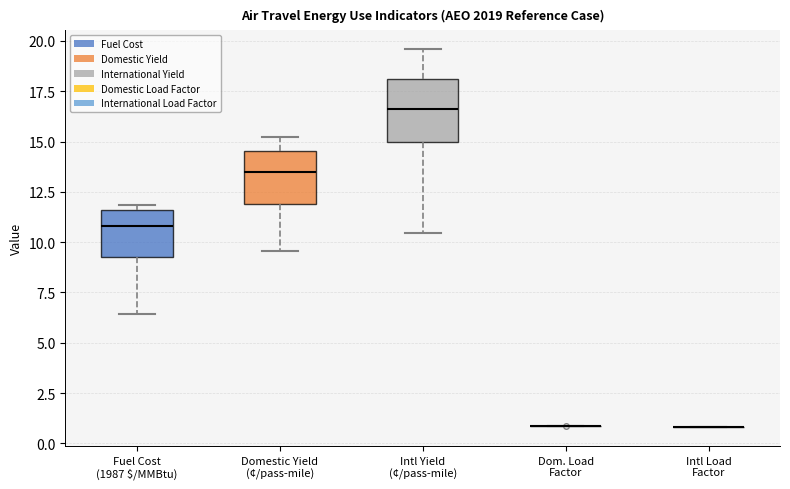

Where does the upper whisker of the box for Intl Yield (¢/pass-mile) end on the y-axis? The values are not printed on the chart, so give them approximately, as read against the axis.

19.5